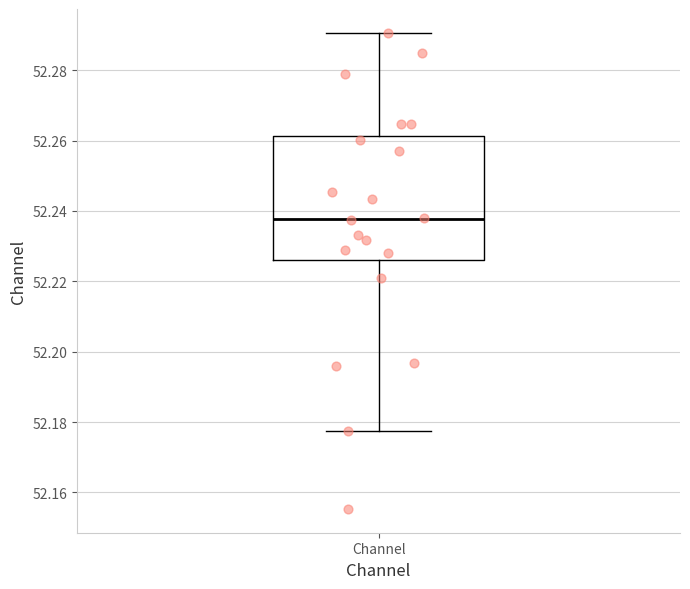

Transcribe this box plot: give where the median line is, the range the box spans, and where the two whiskers end, as read against the y-axis. The values are not printed on the chart, so give them approximately, as read against the axis.

median 52.238, box 52.226 to 52.262, whiskers 52.178 to 52.290